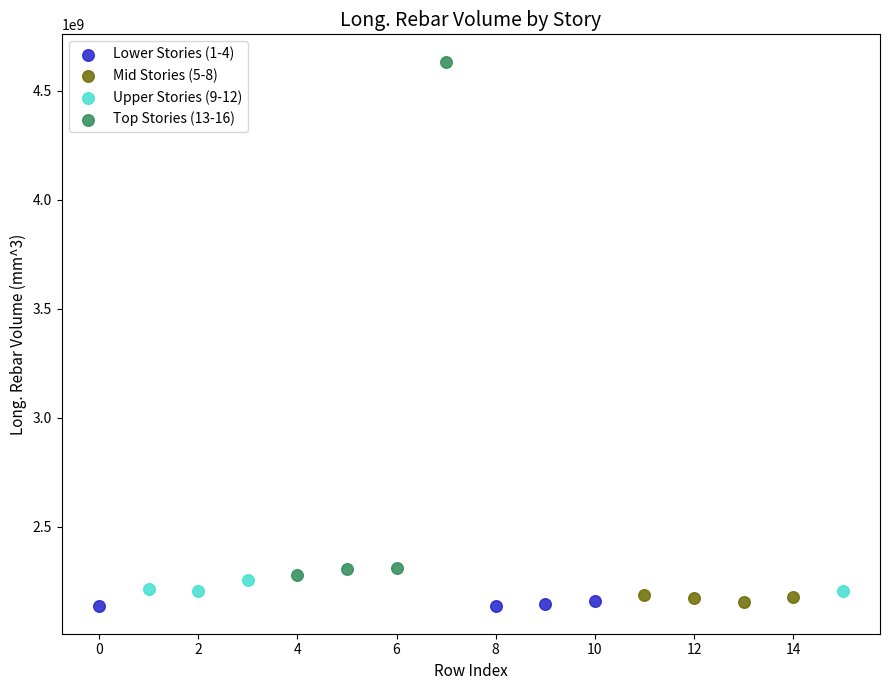

Which series has the widest spread of Y values?

Top Stories (13-16)